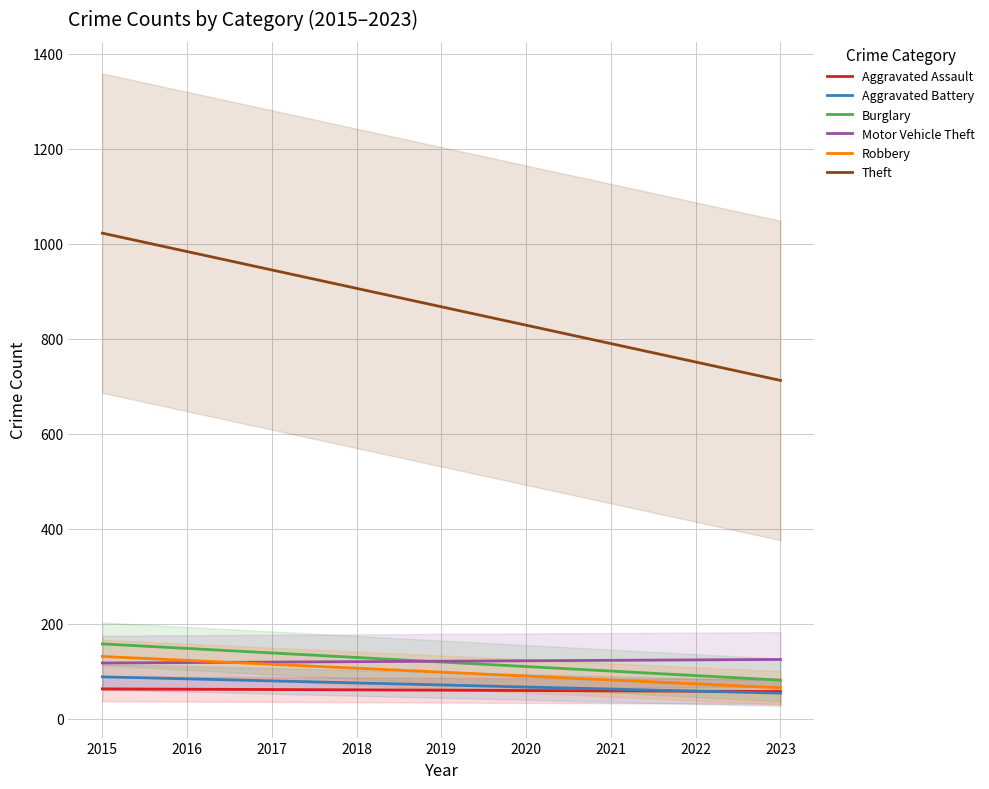

What is the maximum value for Burglary?

157.9